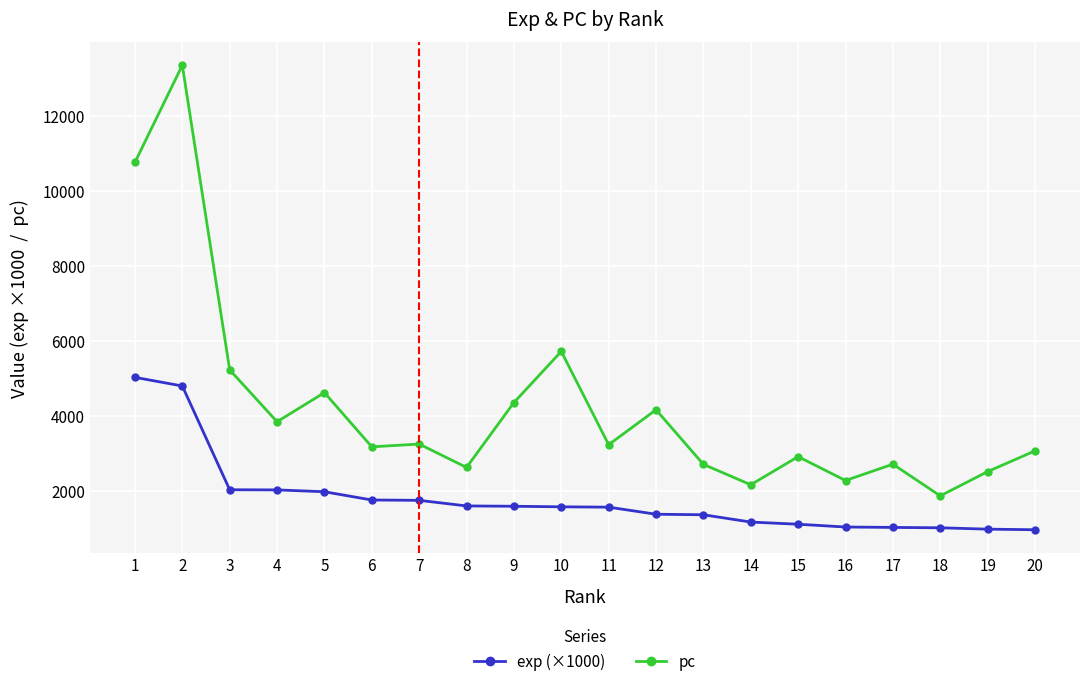

What is the difference between the maximum and minimum values in the exp (×1000) series?

4067.6